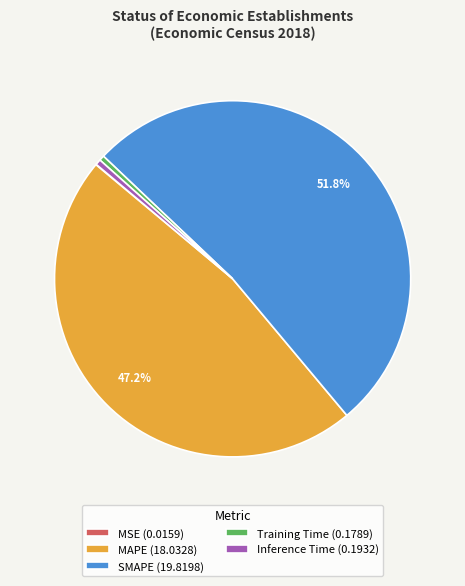

To the nearest percent, what percentage of the pie is MAPE?

47%